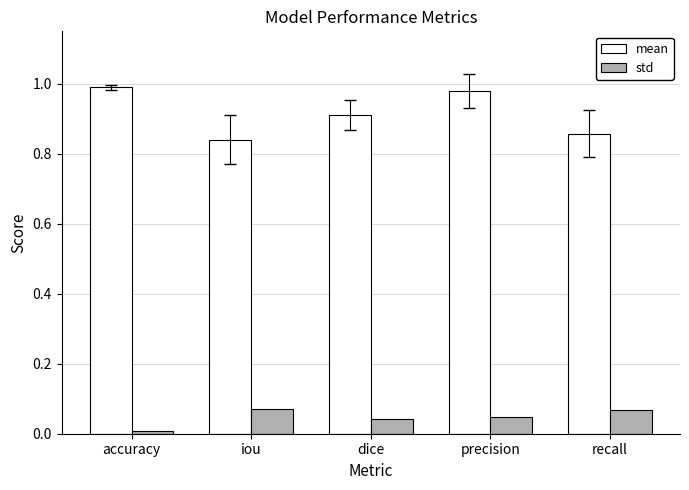

How many bars are there in each group?

2